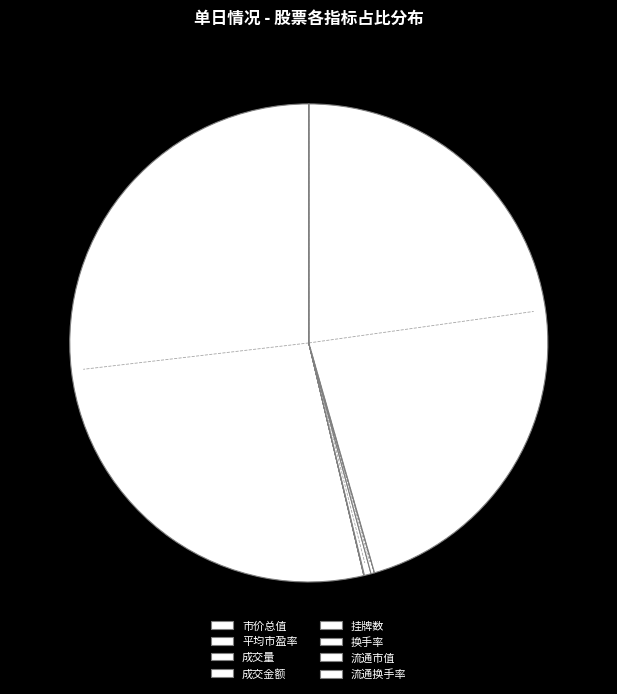

How many segments does this pie chart have?

8